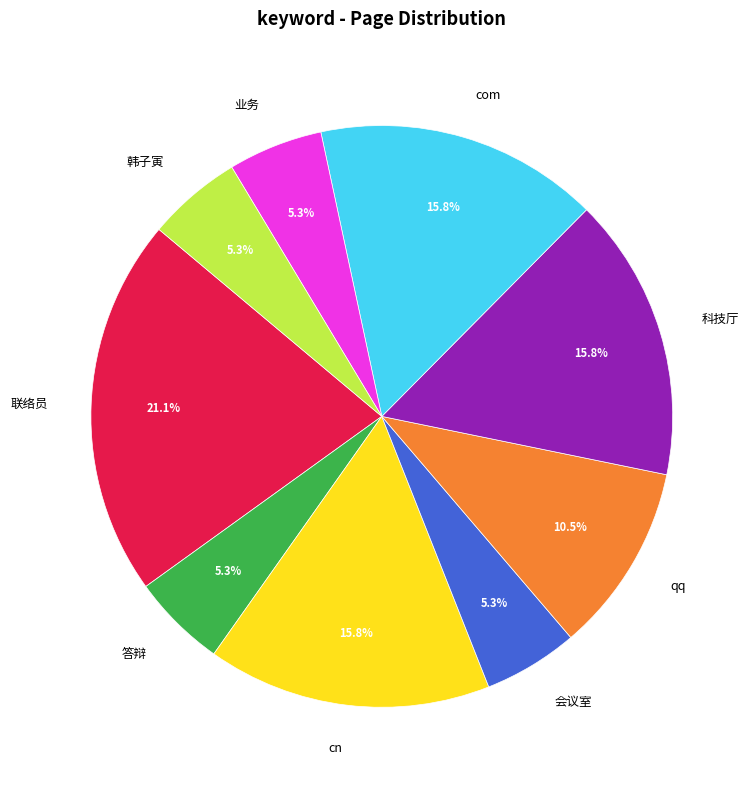

Which slice is the largest?

联络员